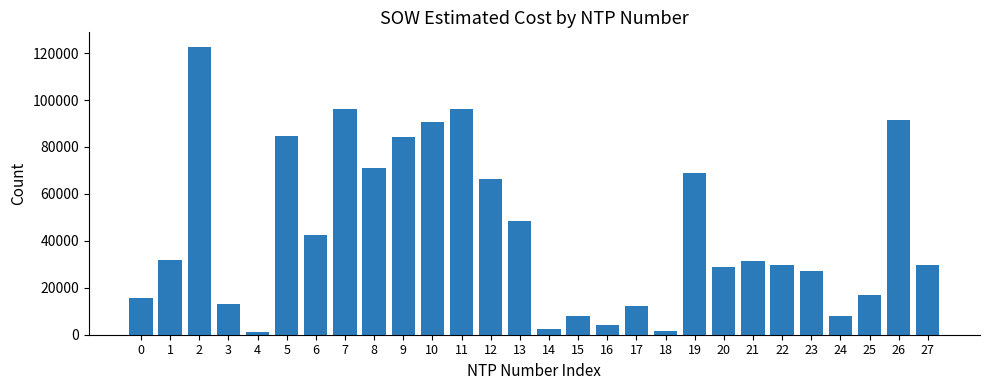

Does the chart contain stacked bars?

No